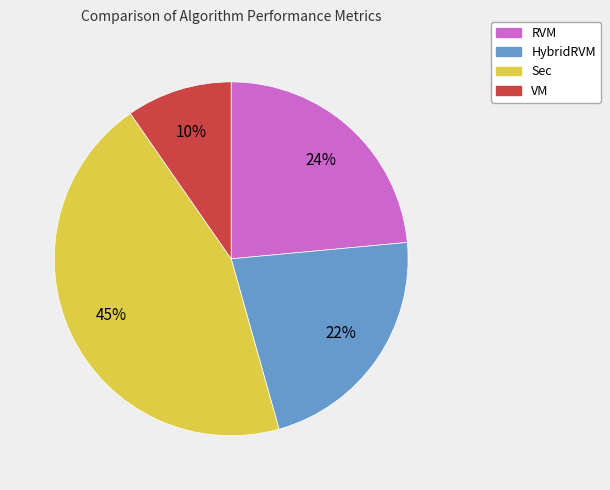

Does VM account for over 50% of the chart?

No